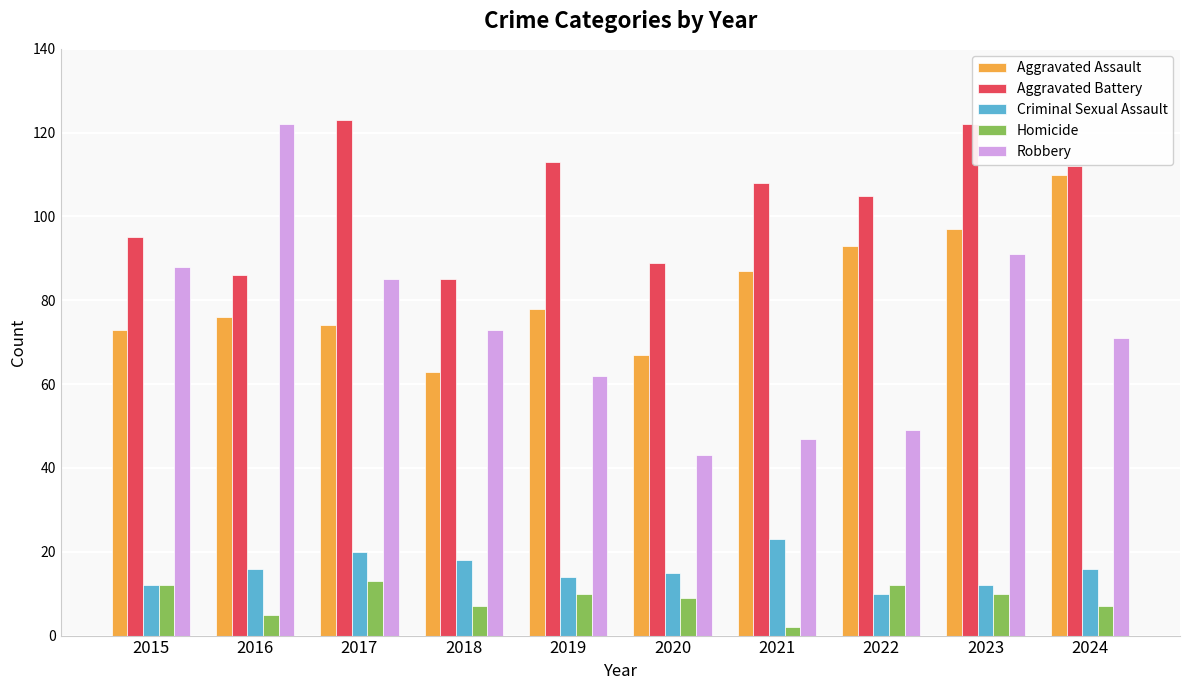

What is the difference between the maximum and minimum values in the Robbery series?

79